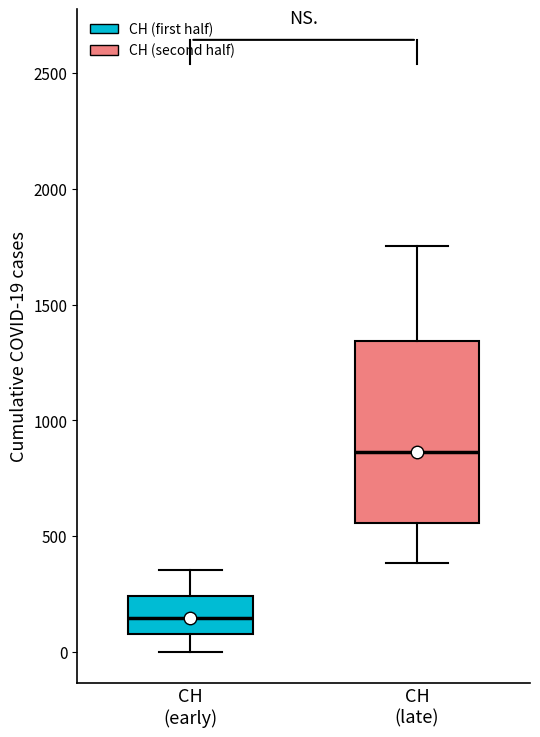

Which box has the highest median line?

CH (late)